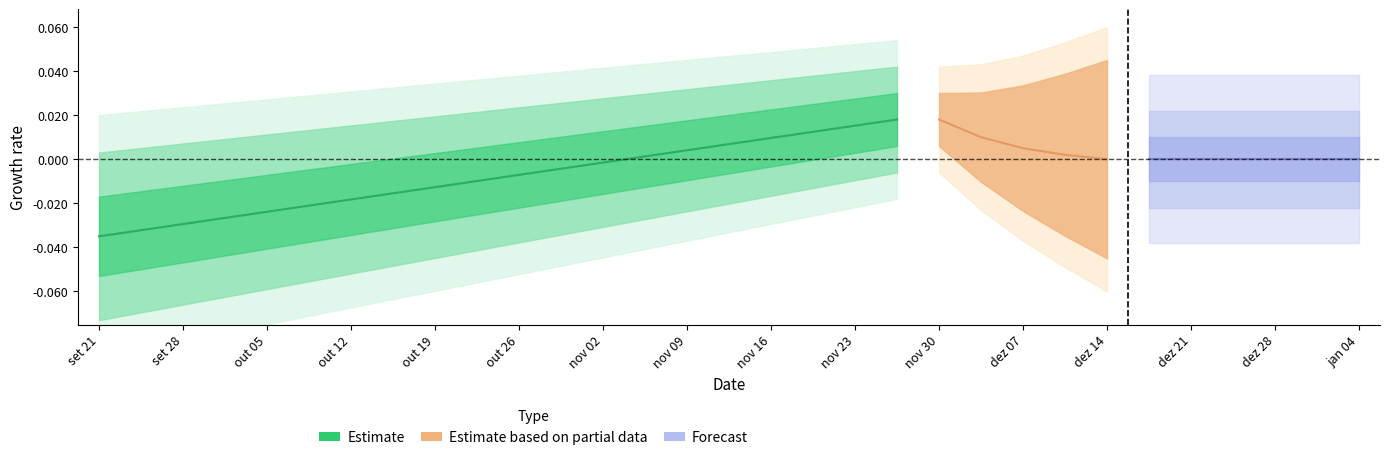

The chart shows a value of 0.0 at out 12. True or false?

False